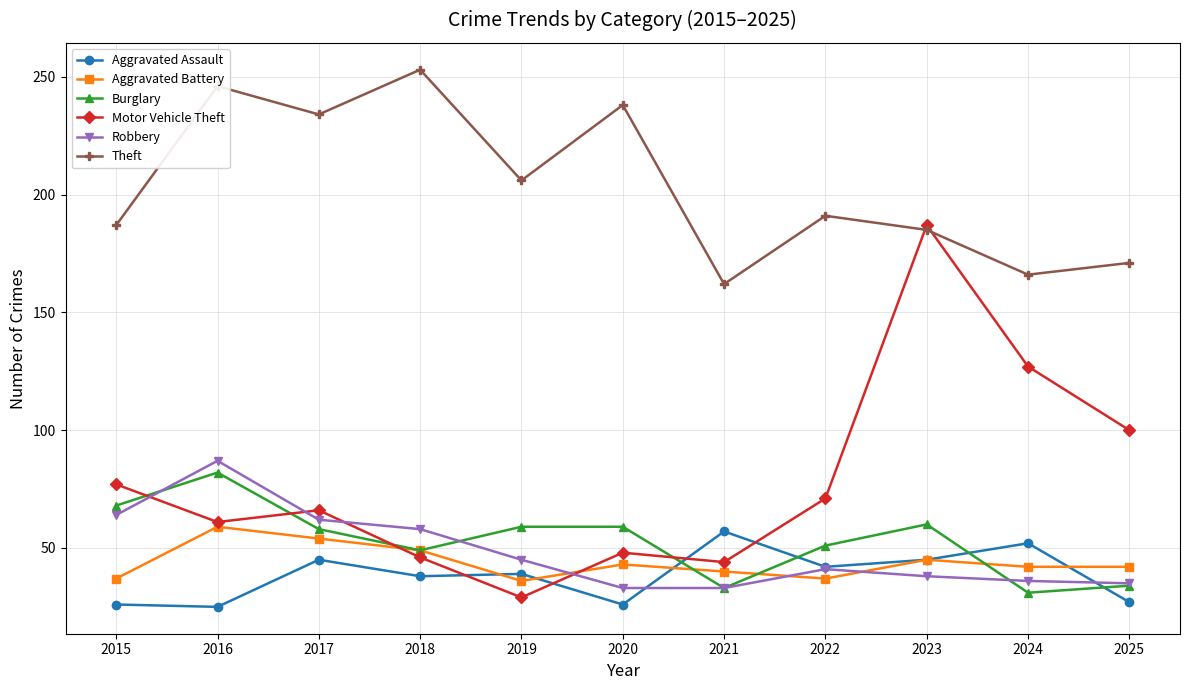

What is the value of the Theft point at the 4th from the left?

253